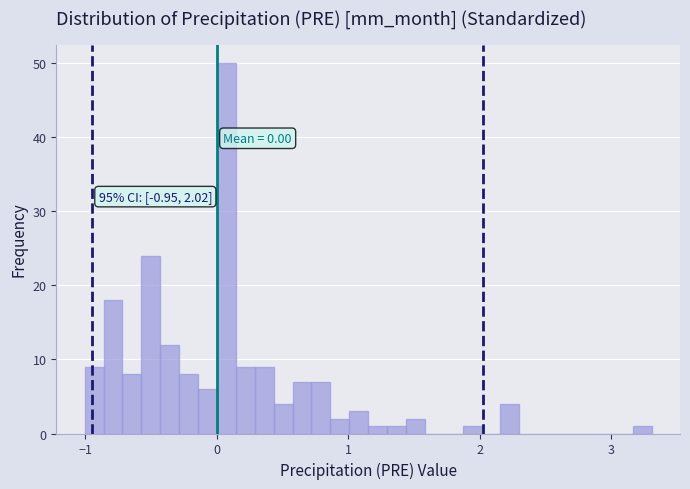

Around what value on the x-axis is the tallest bar? Give the approximate position of its centre, as read against the axis.

0.1